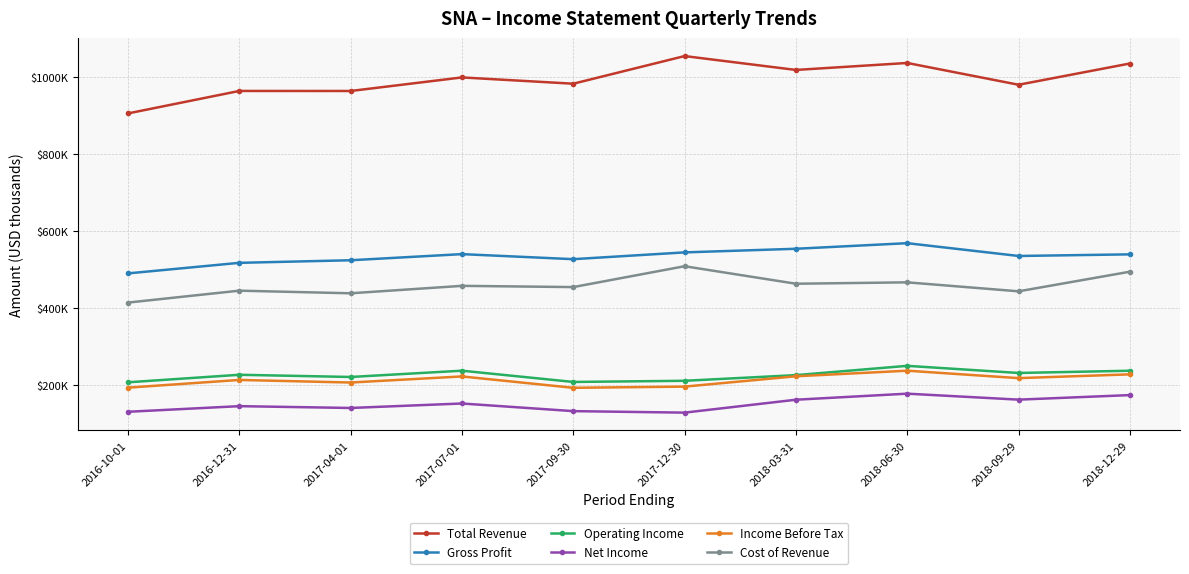

What is the sum of the Operating Income values at 2018-03-31 and 2016-10-01?

435000